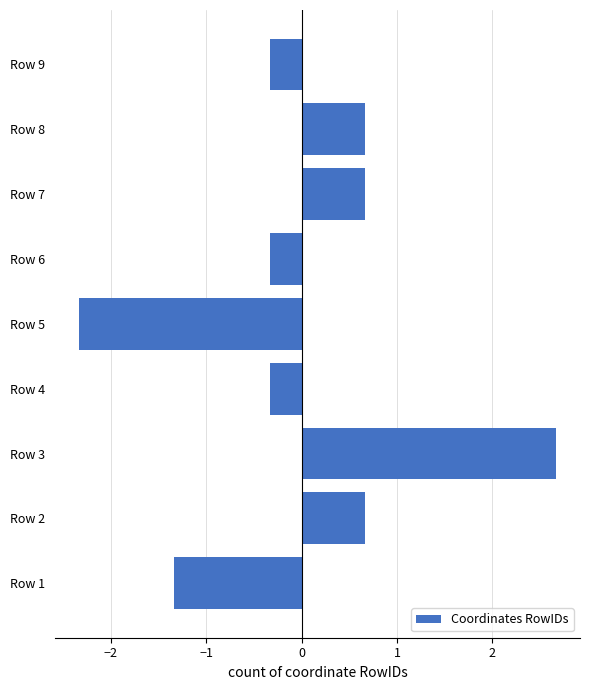

How many series are shown in this chart?

1